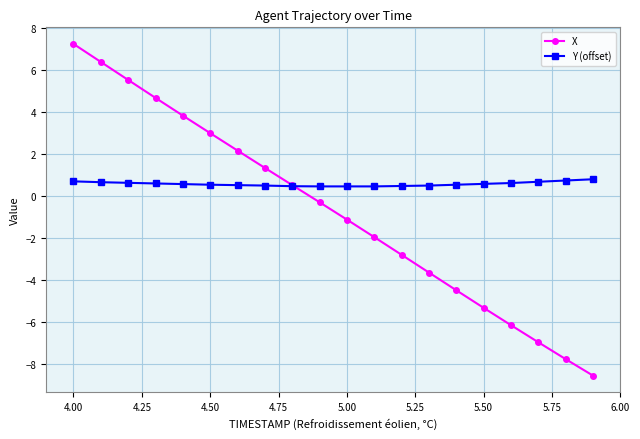

Rank the series by their maximum value, from lowest to highest.

Y (offset), X